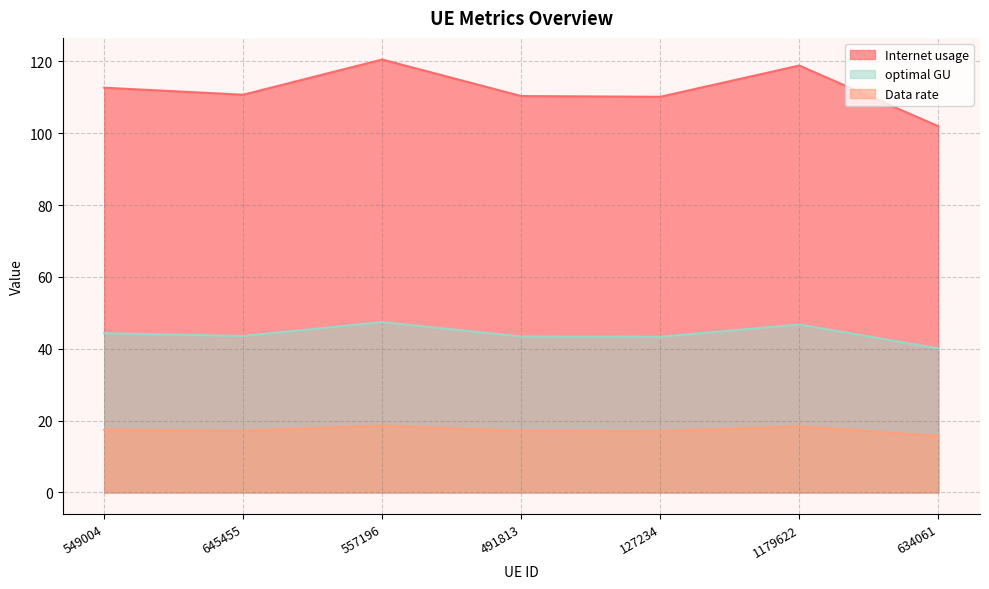

At which category is the sum across all series the highest?

557196